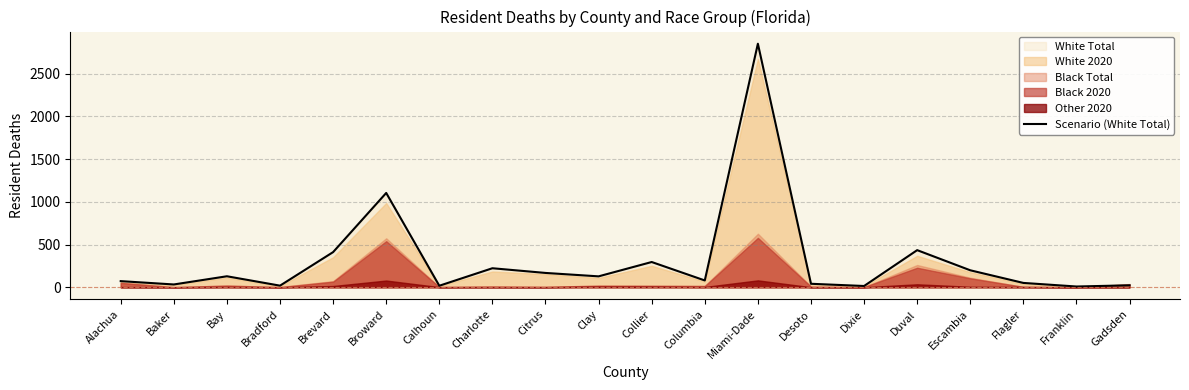

True or false: the data has more than 1 interior local peaks.

True